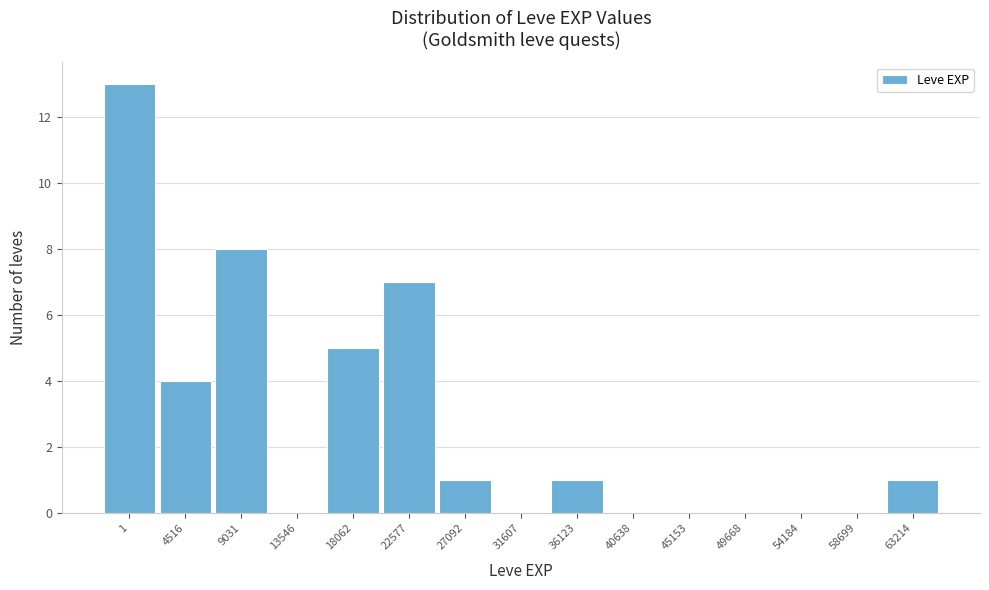

Reading right to left, list all the values displayed in this chart.

63214=1	58699=0	54184=0	49668=0	45153=0	40638=0	36123=1	31607=0	27092=1	22577=7	18062=5	13546=0	9031=8	4516=4	1=13